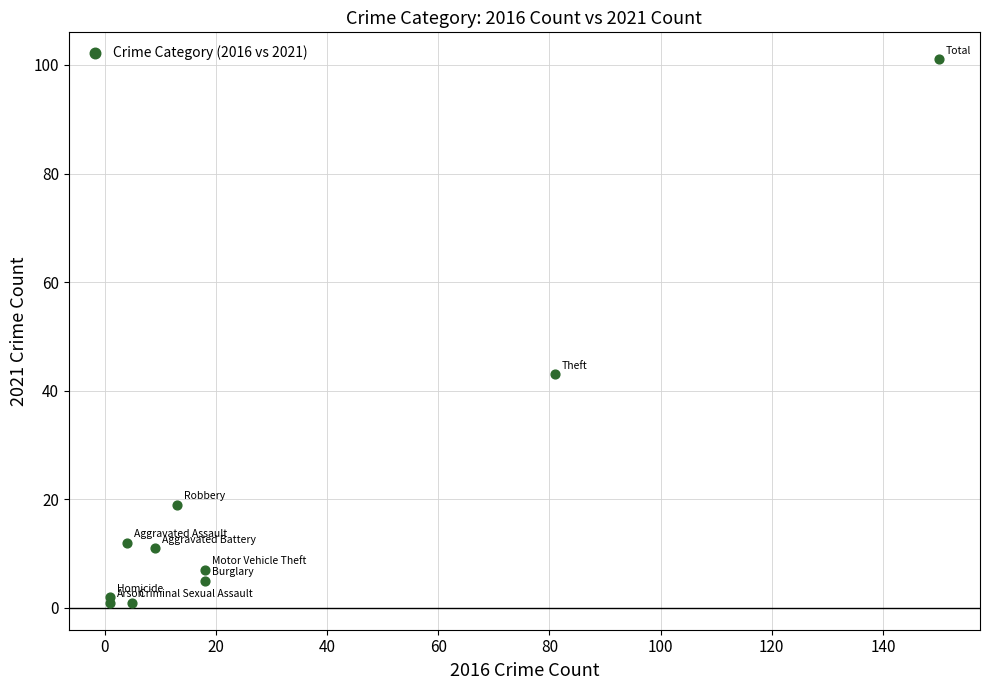

What Y value in the scatter plot is closest to 51?

43